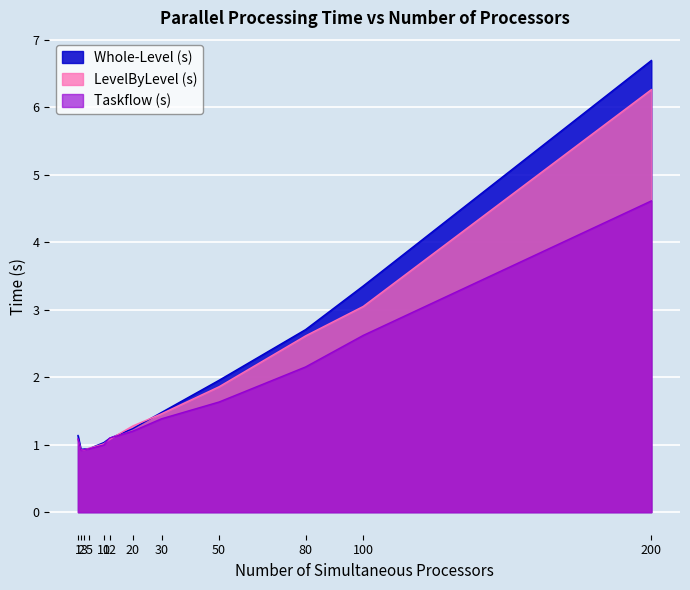

Is it true that LevelByLevel (s) equals 0.9 at 5?

True